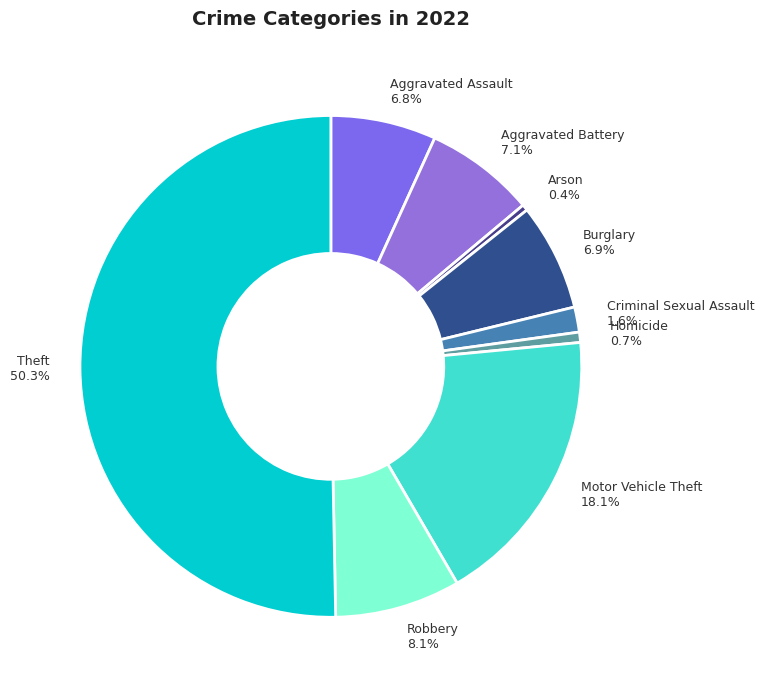

Is it true that Homicide is 9% of the pie?

False